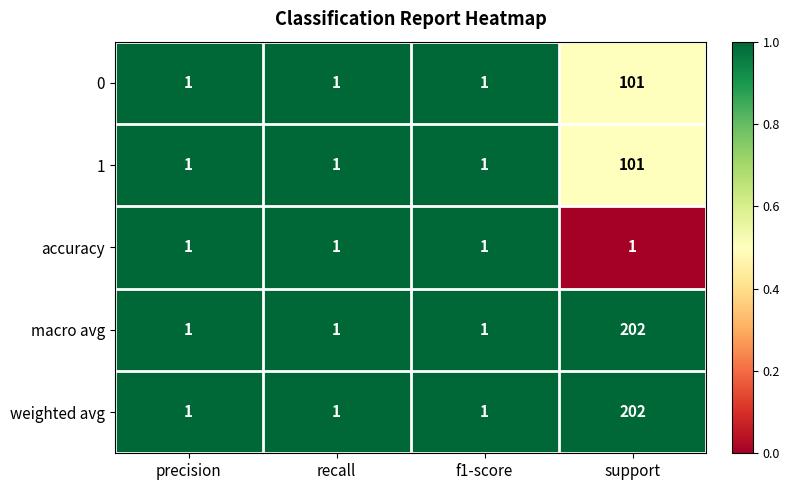

Count the 0 values in the range 1 to 101.

4